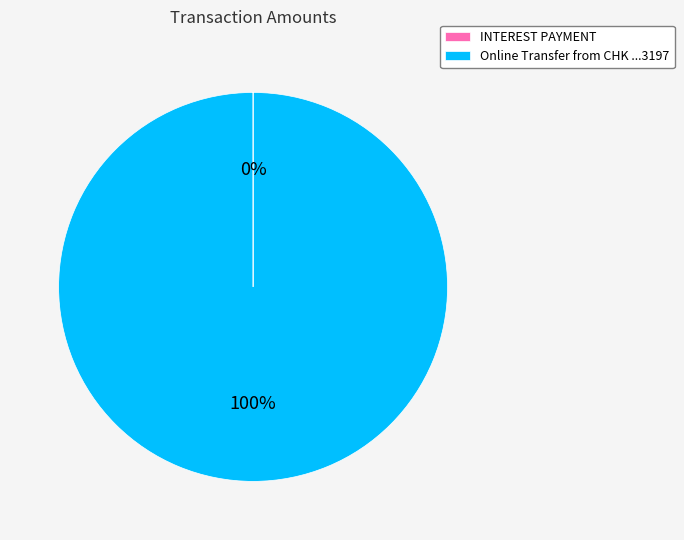

Which slice is the largest?

Online Transfer from CHK ...3197